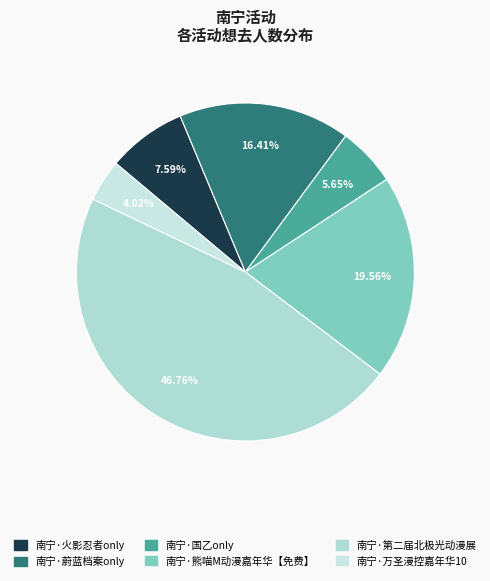

To the nearest percent, what percentage of the pie is 南宁·万圣漫控嘉年华10?

4%